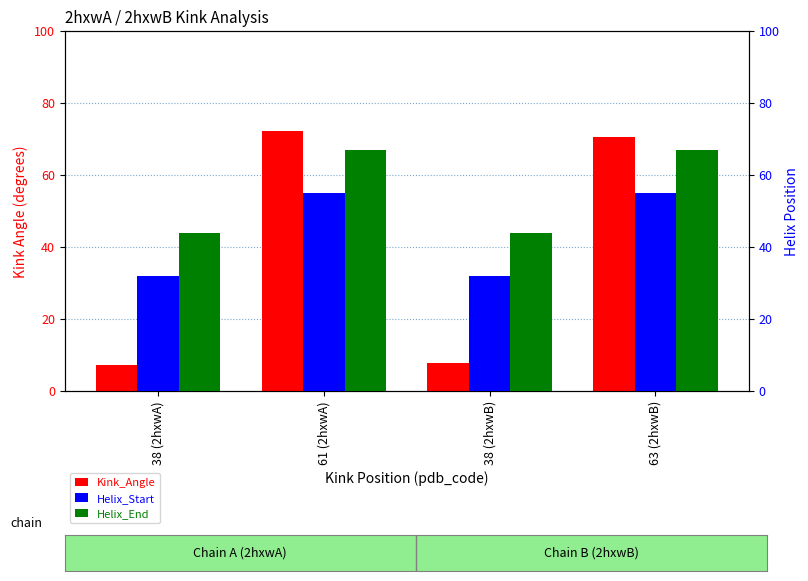

List the labels in order of Kink_Angle value, smallest first.

38 (2hxwA), 38 (2hxwB), 63 (2hxwB), 61 (2hxwA)